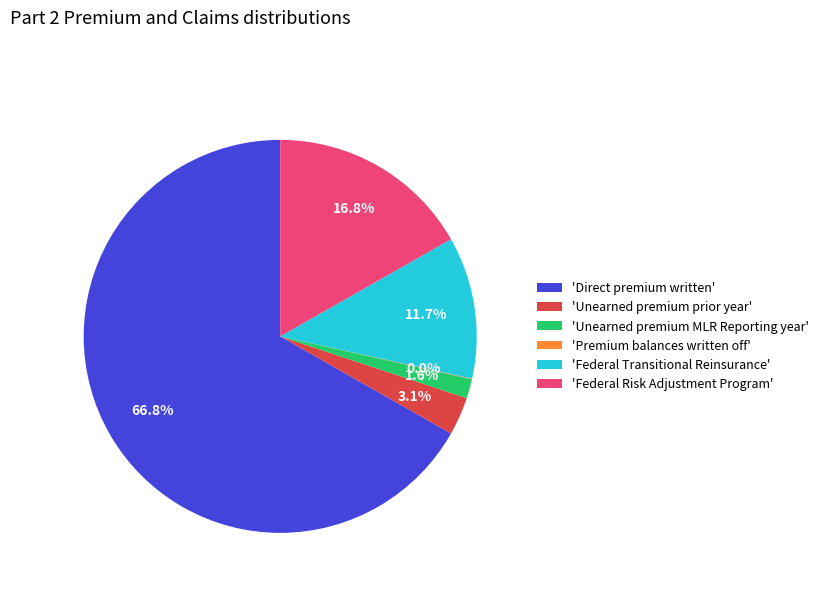

What percentage is NOT represented by 'Federal Risk Adjustment Program'?

83.2%